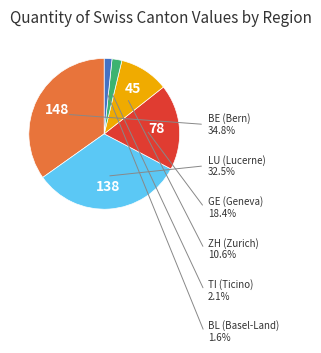

How many slices are in this pie chart?

6